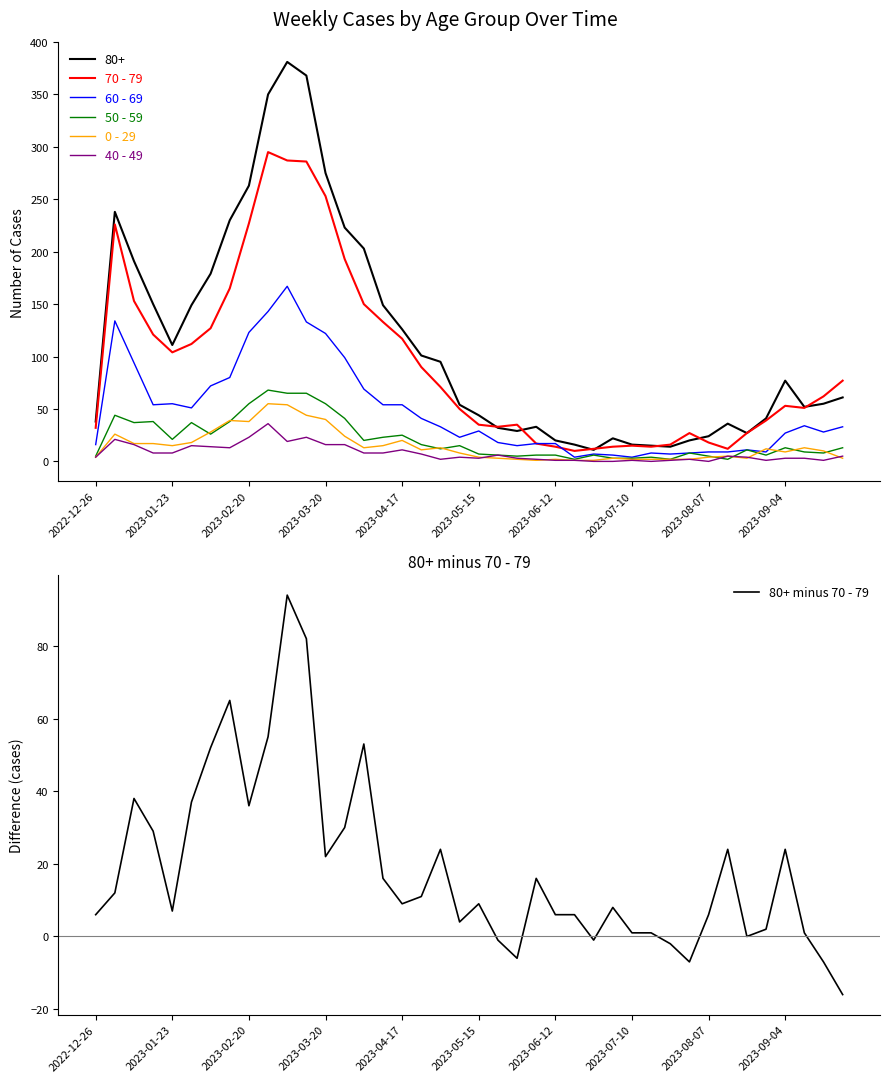

The 80+ series shows 44 at 2023-05-15. True or false?

True